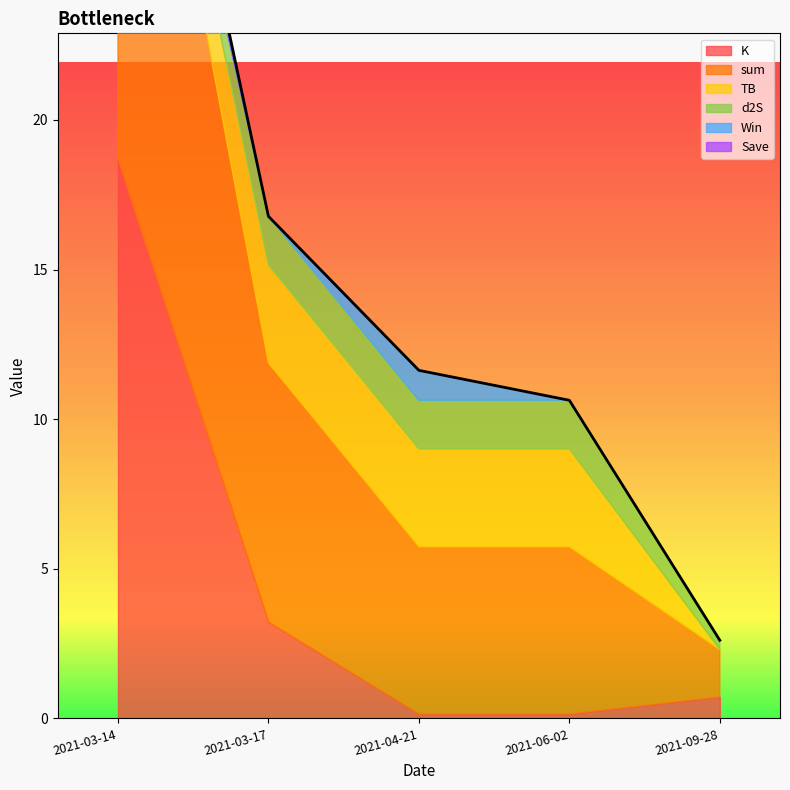

True or false: TB and K cross at least once.

True